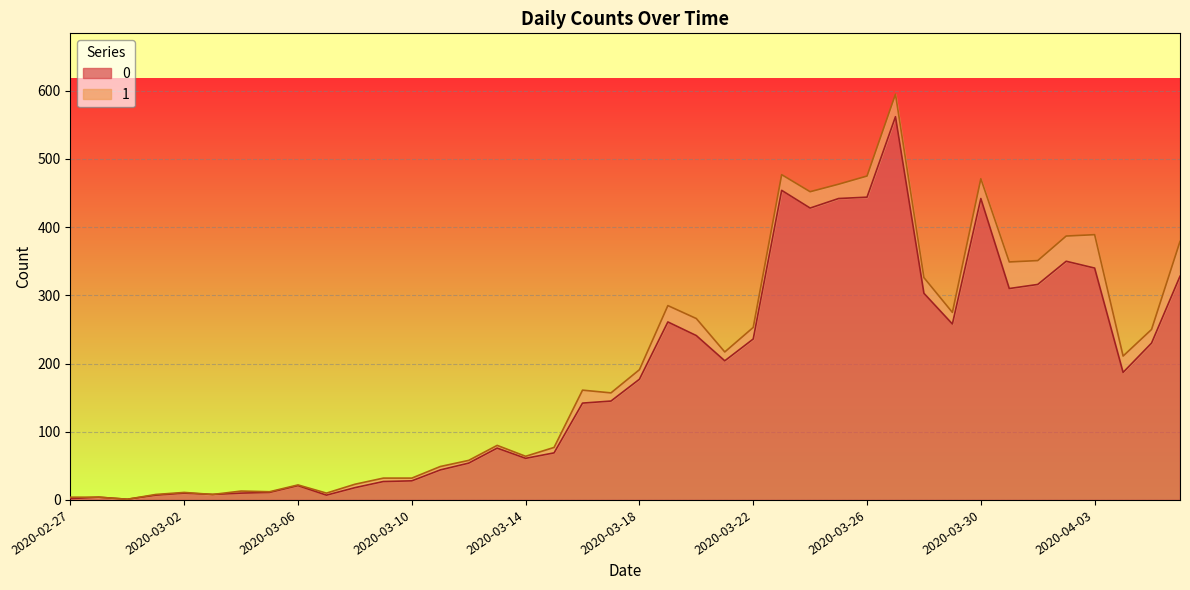

What is the greatest value displayed?

562